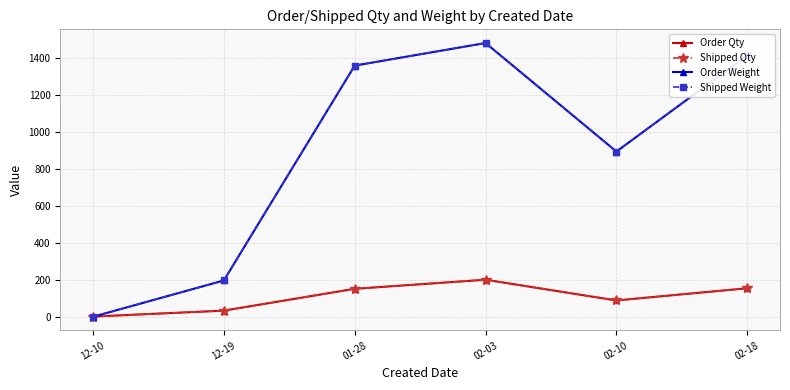

True or false: Order Weight and Order Qty intersect in this chart.

True